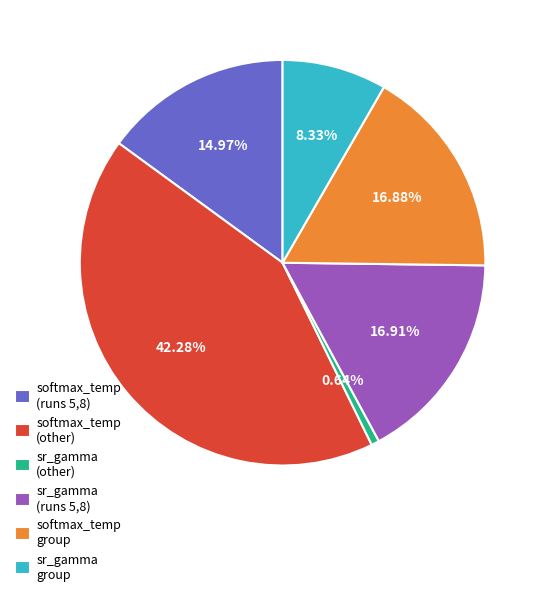

Is there any slice that represents more than half of the pie?

No